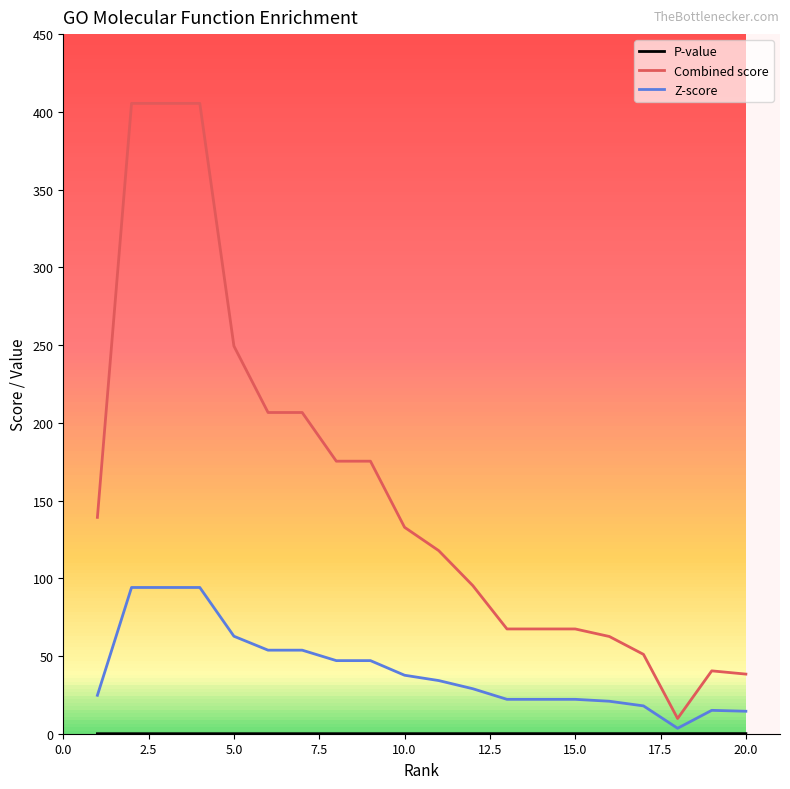

Which series has the widest spread of values?

Combined score